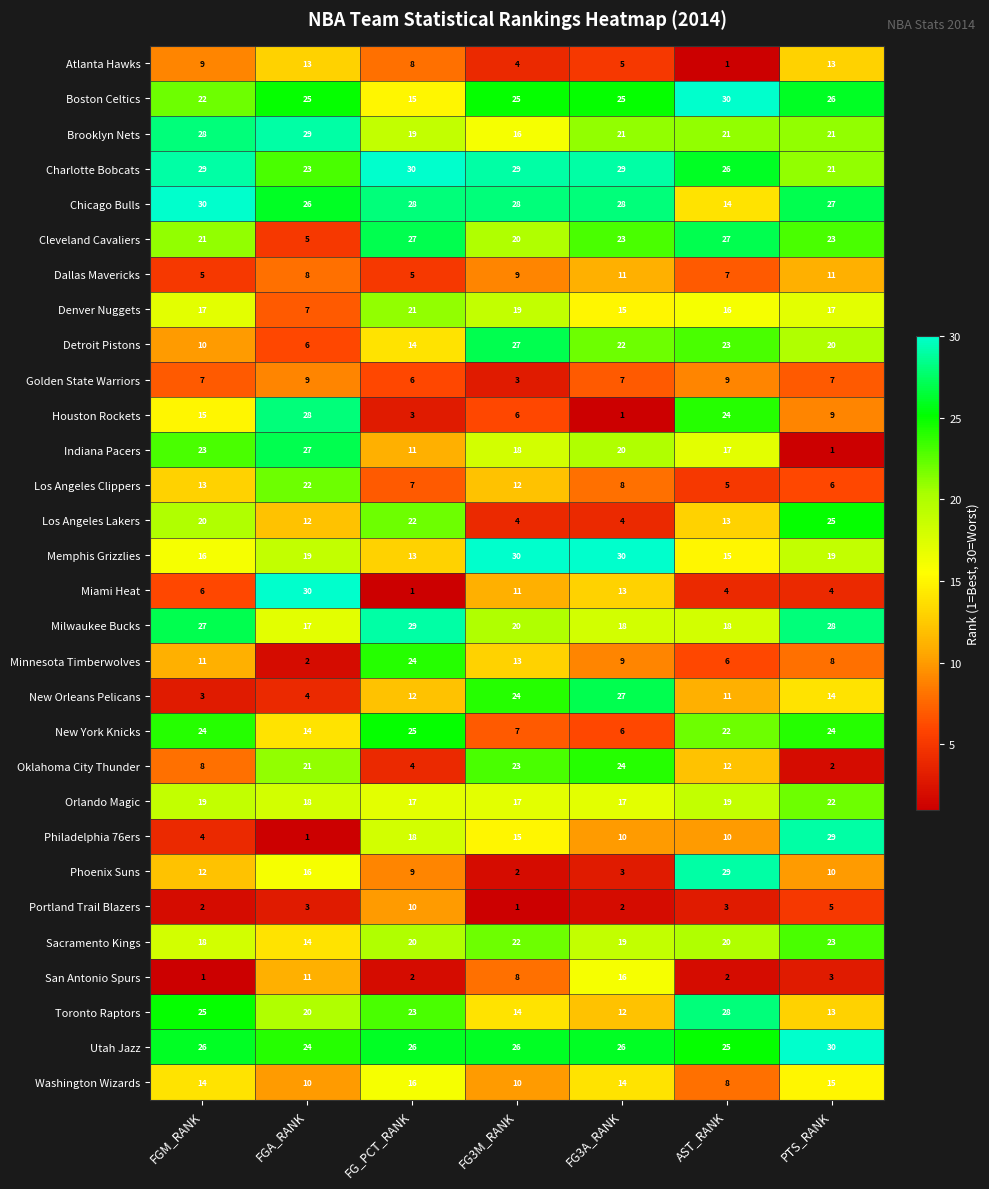

Which series has the largest range (max minus min)?

Miami Heat